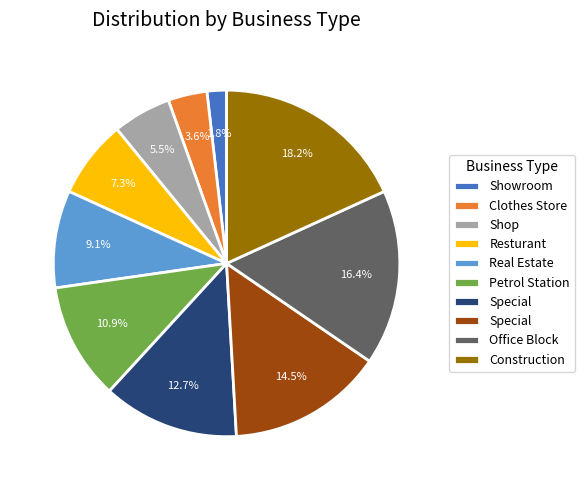

Is there a majority slice in this chart?

No